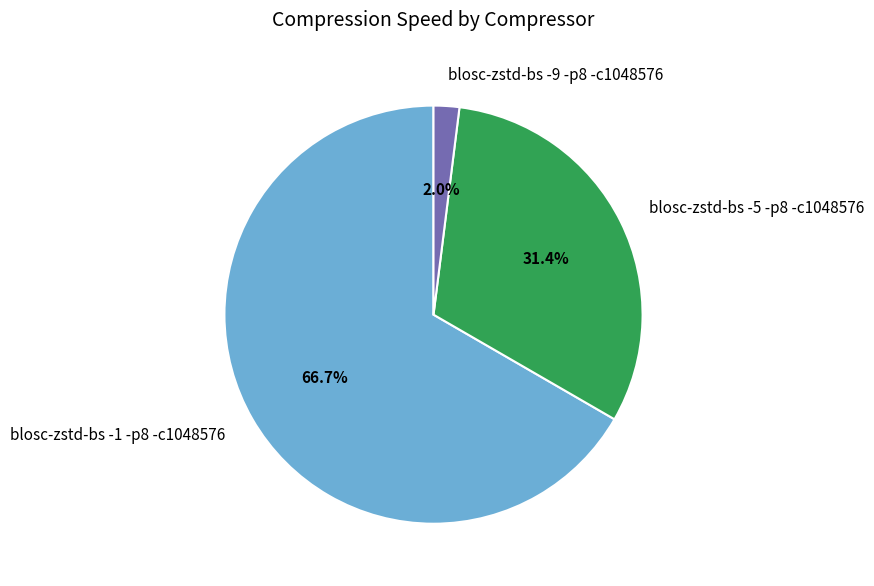

What is the majority slice?

blosc-zstd-bs -1 -p8 -c1048576